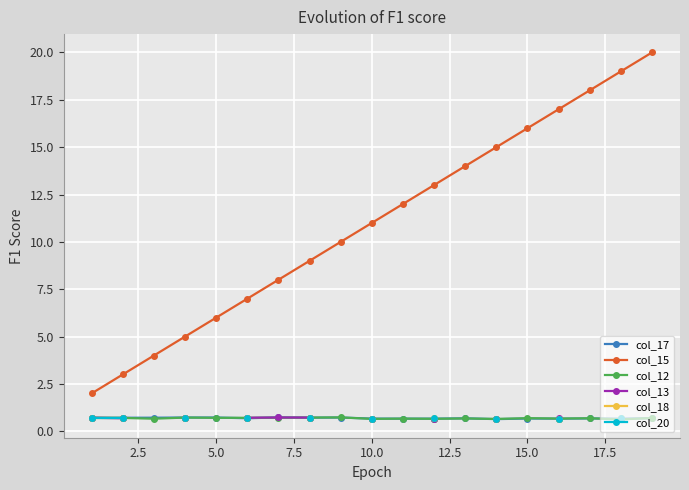

True or false: col_20 and col_17 cross at least once.

False